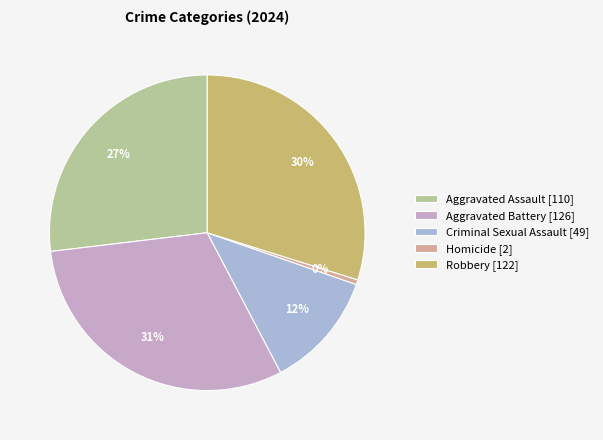

Does any single category account for the majority?

No